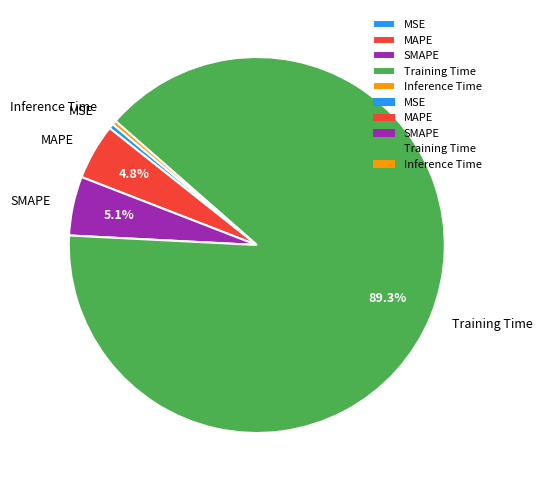

Count the number of slices in the pie.

5